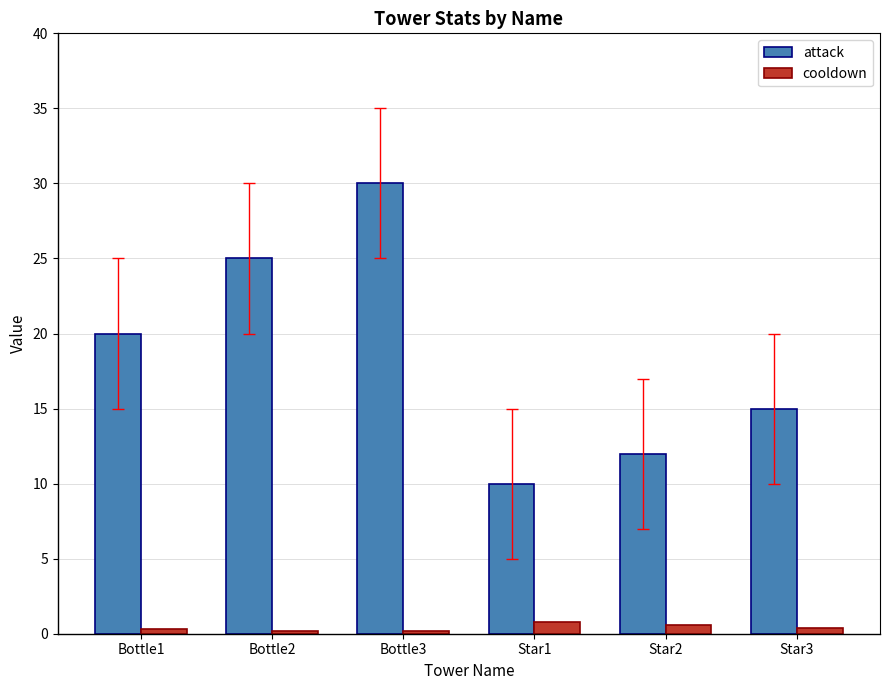

What is the label of the 5th bar from the left?

Star2